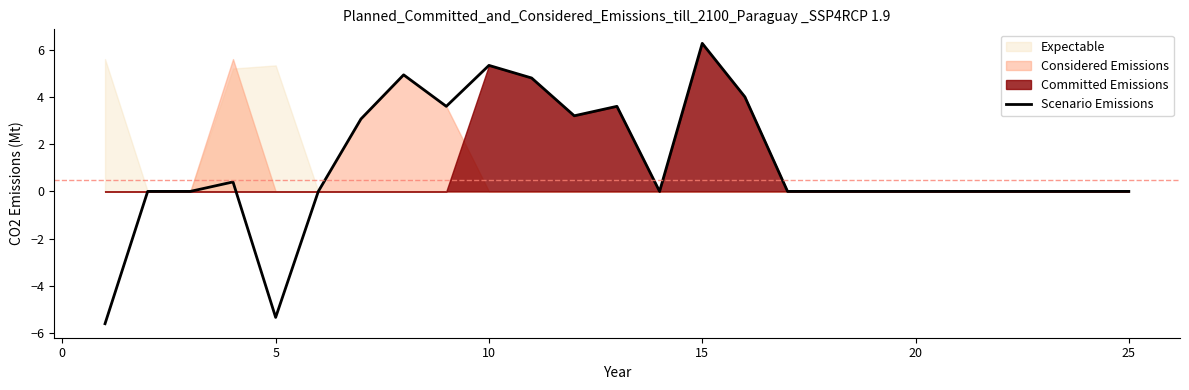

What is the greatest value displayed?

6.3